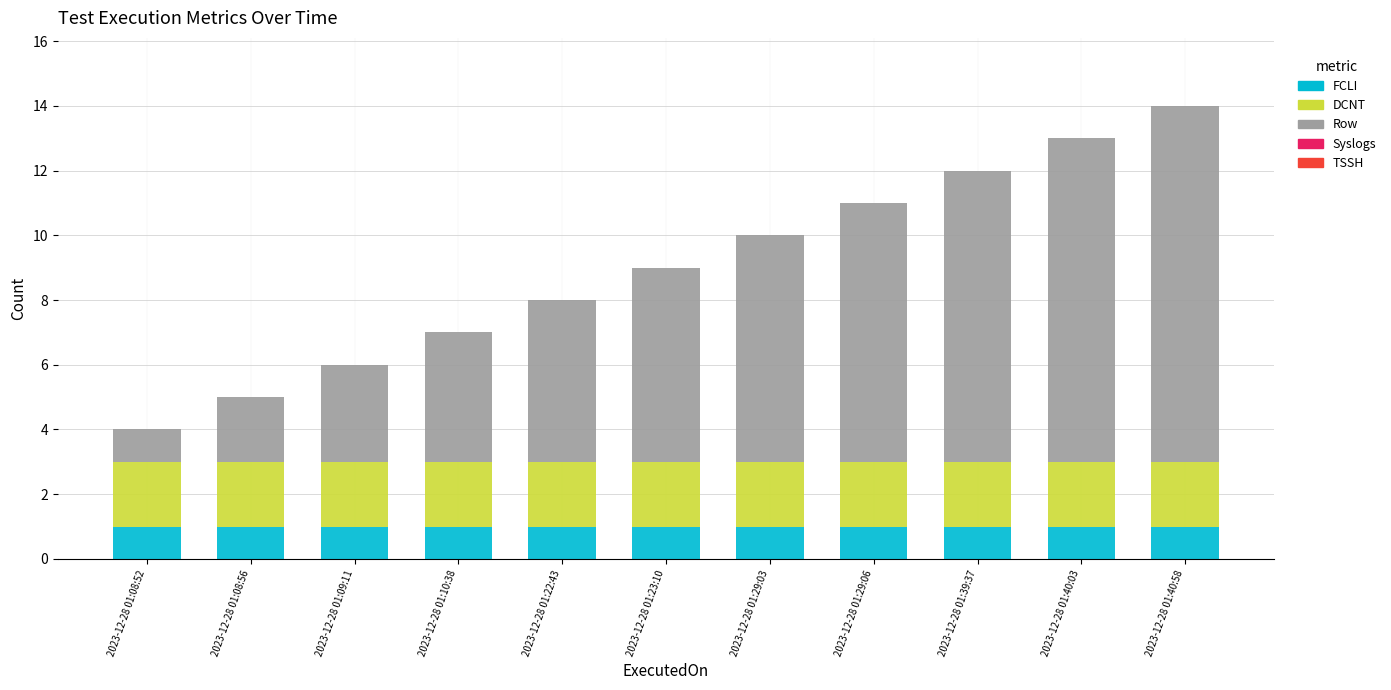

Does the chart contain stacked bars?

Yes